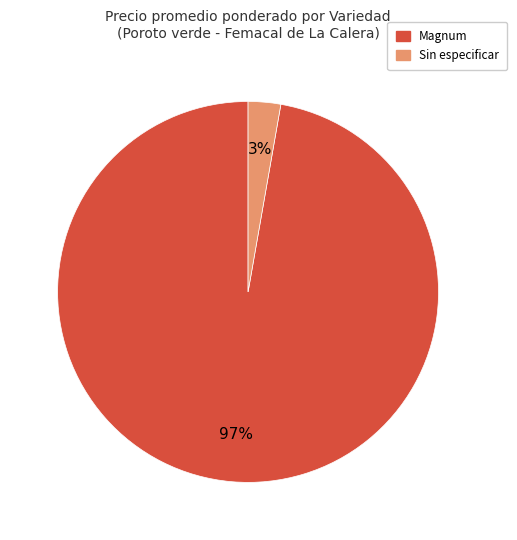

What is the largest slice in the pie chart?

Magnum